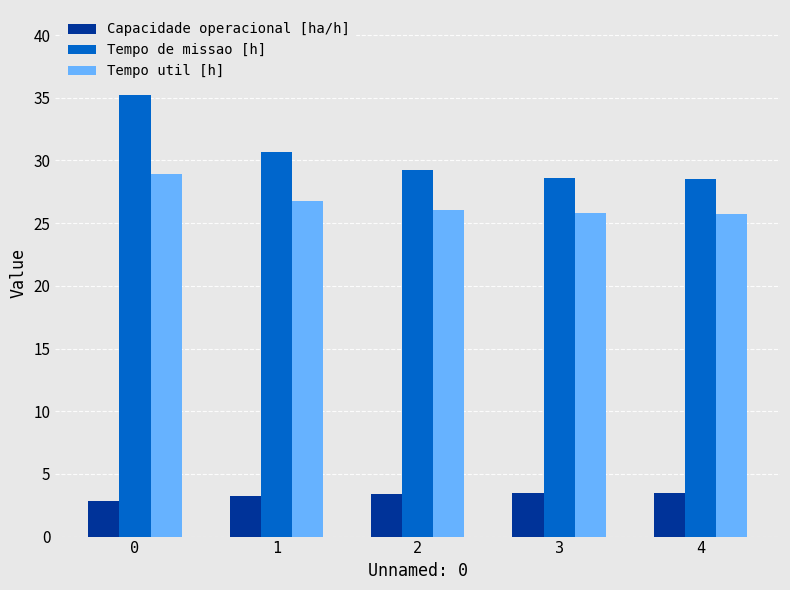

Are the bars grouped side by side (vs. stacked)?

Yes